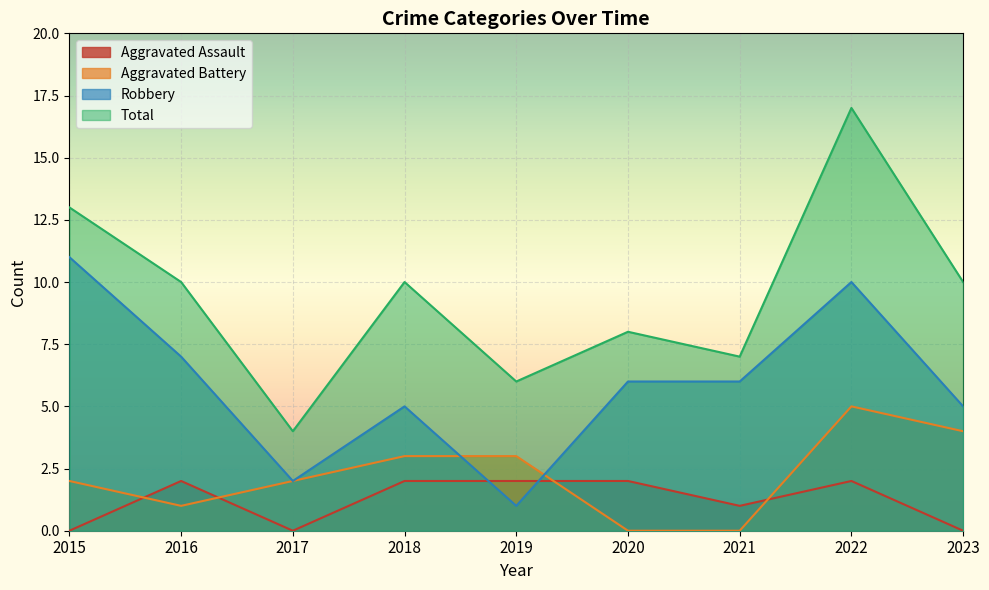

Is the value of Aggravated Battery at 2021 greater than the value of Robbery at 2017?

No